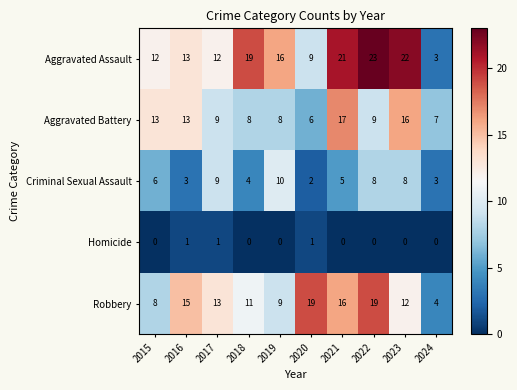

Is it true that Criminal Sexual Assault equals 9 at 2021?

False